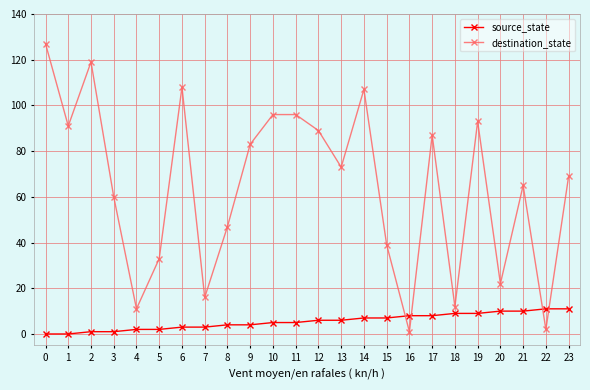

Which series ends up on top after the final intersection of destination_state and source_state?

destination_state